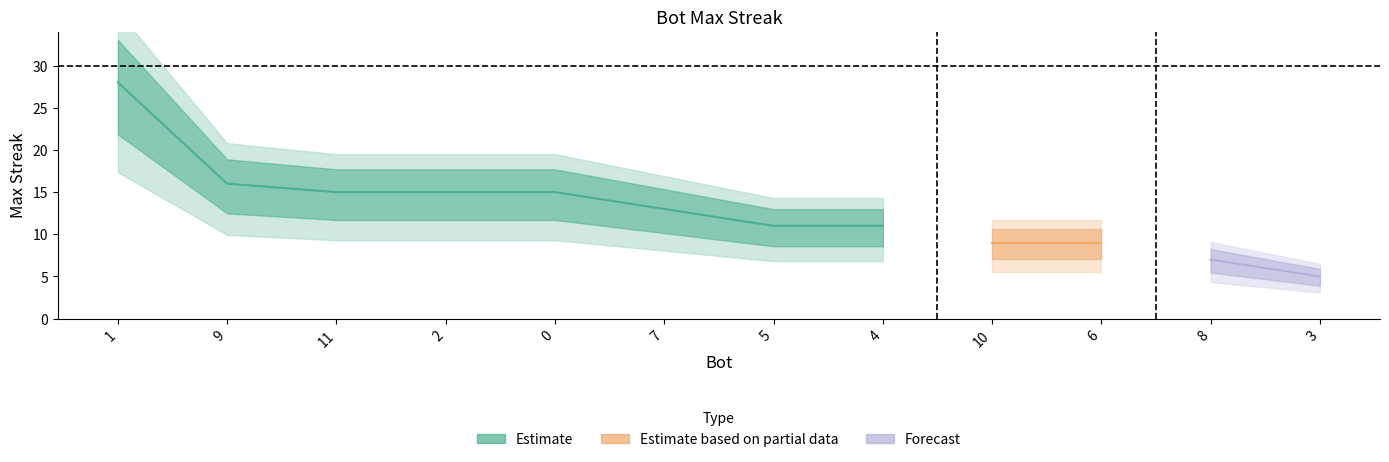

Between 11 and 3, which is larger?

11